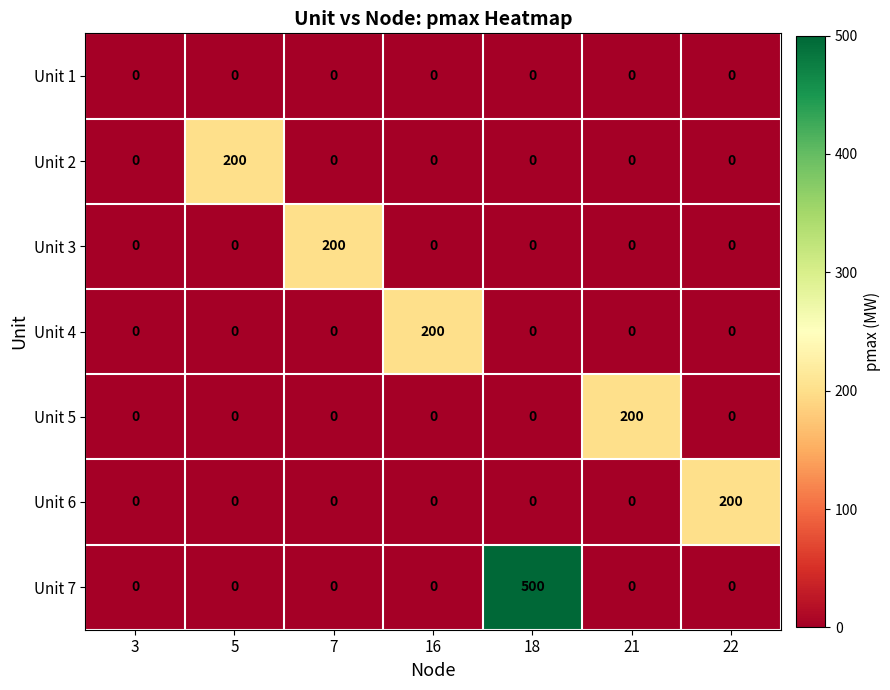

True or false: Unit 3 has a value of 200 at 7.

True